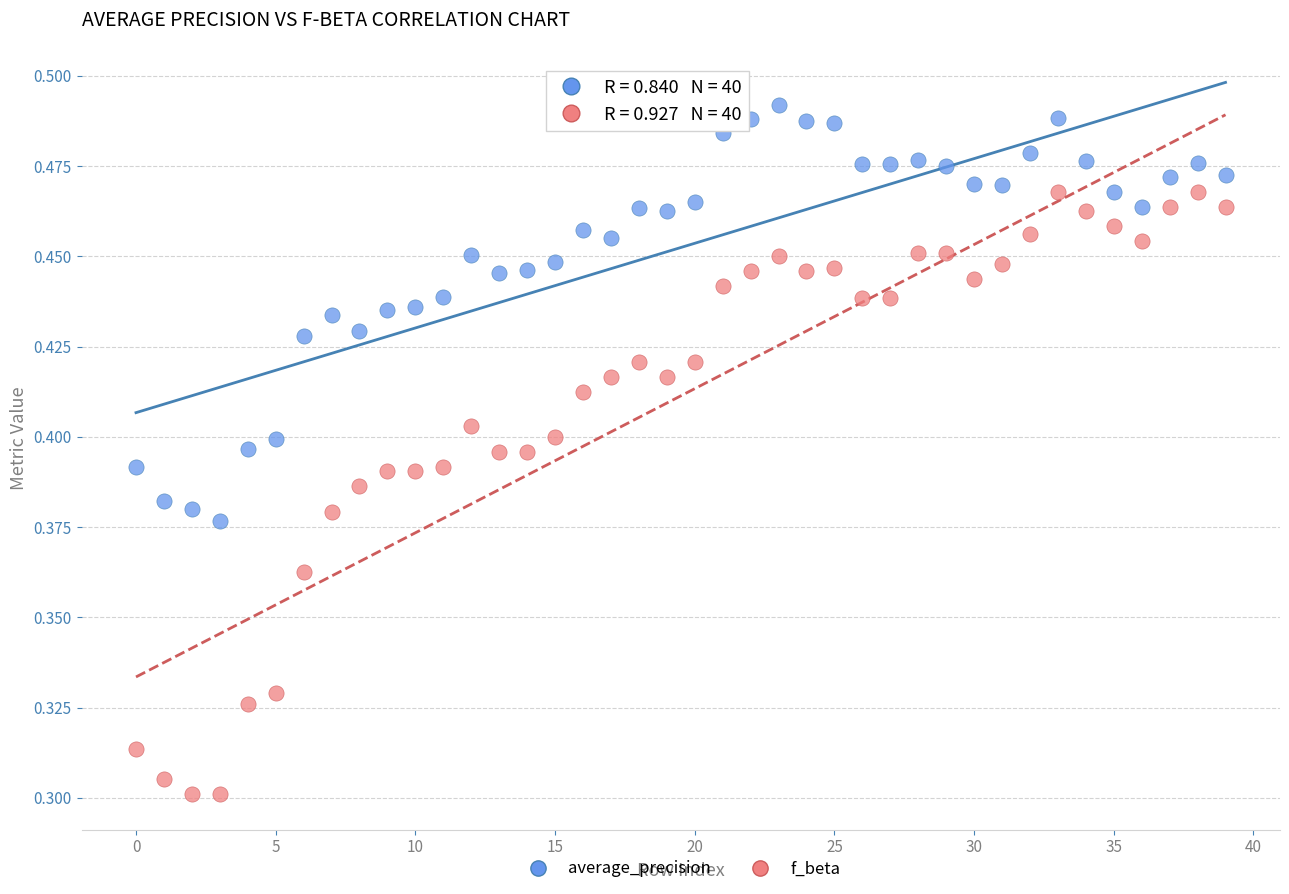

Which series contains the highest Y value?

average_precision